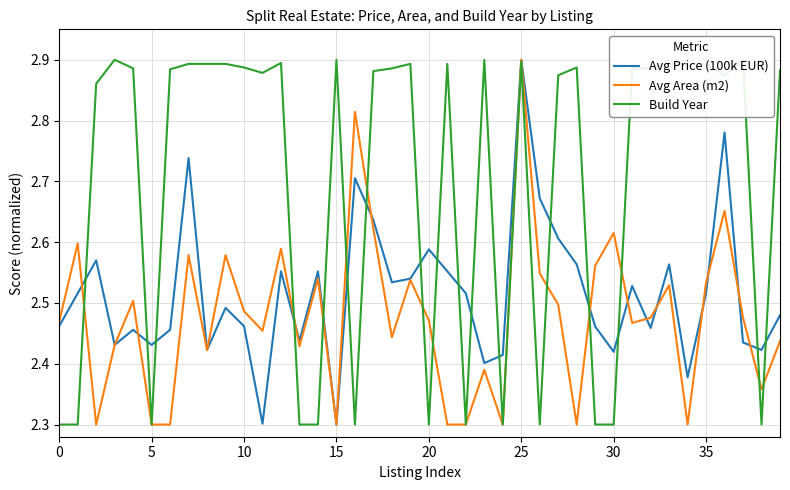

The value of Avg Area (m2) at 34 is 2.3. True or false?

True